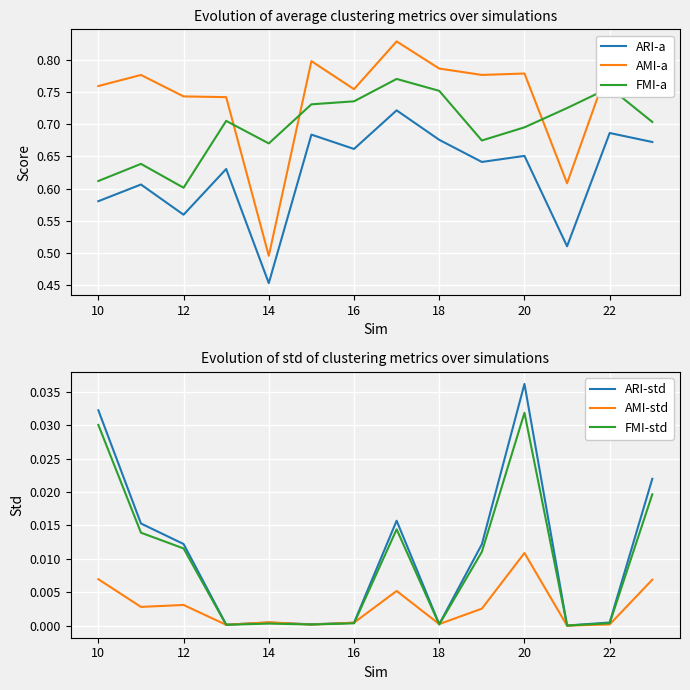

How many AMI-a values are between 0 and 1?

14